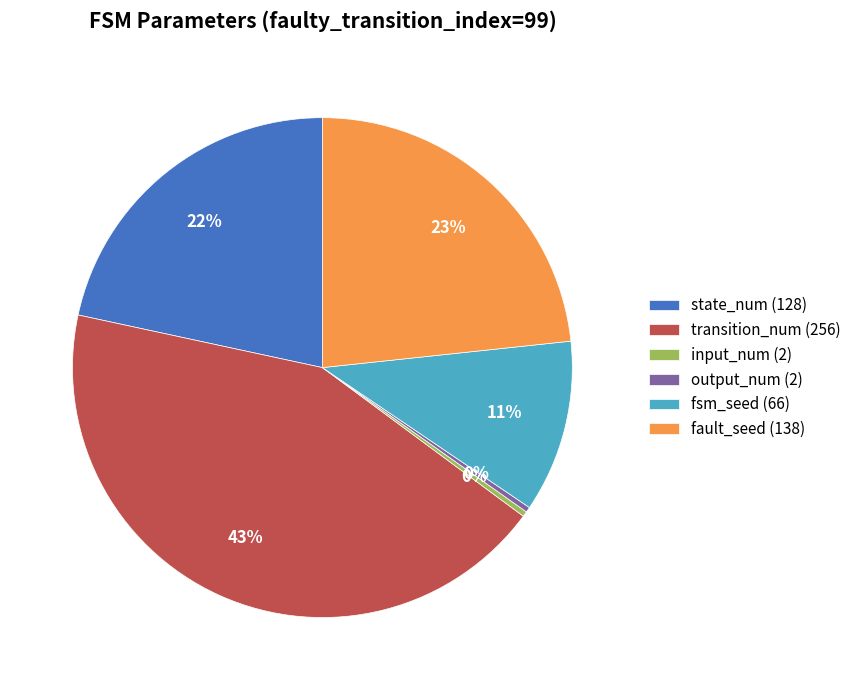

Is it true that output_num (2) is 0% of the pie?

True